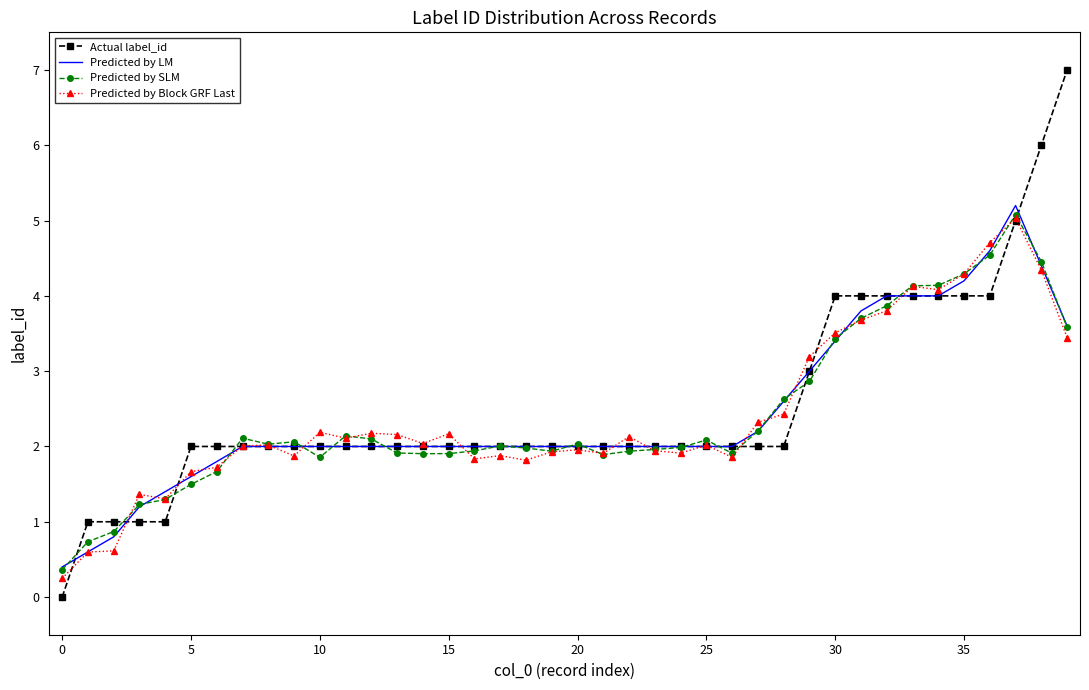

What is the lowest value of the Predicted by SLM series?

0.4